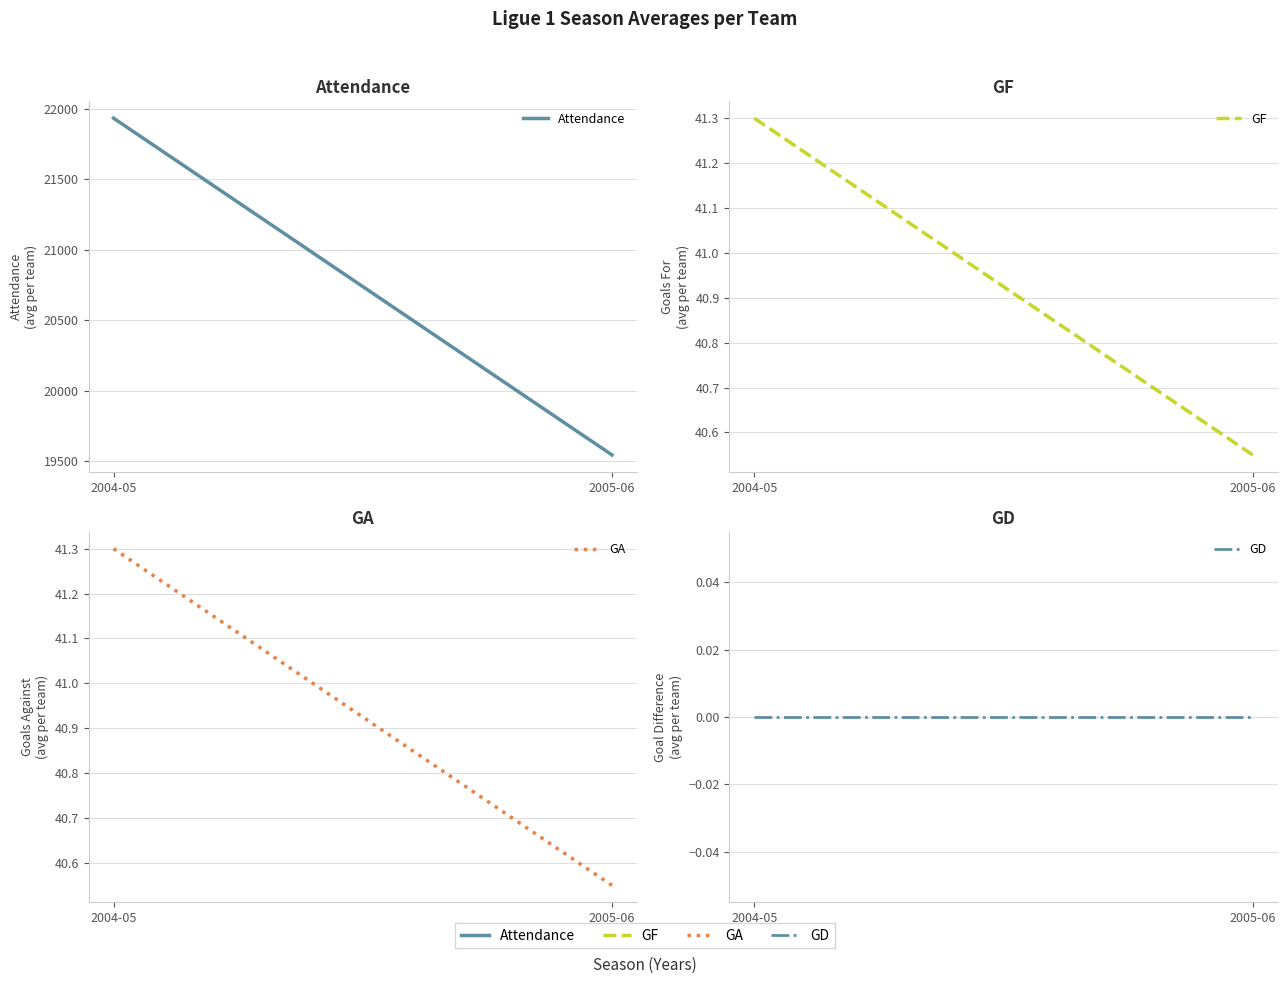

What is the total value across all series at 2005-06?

19624.2